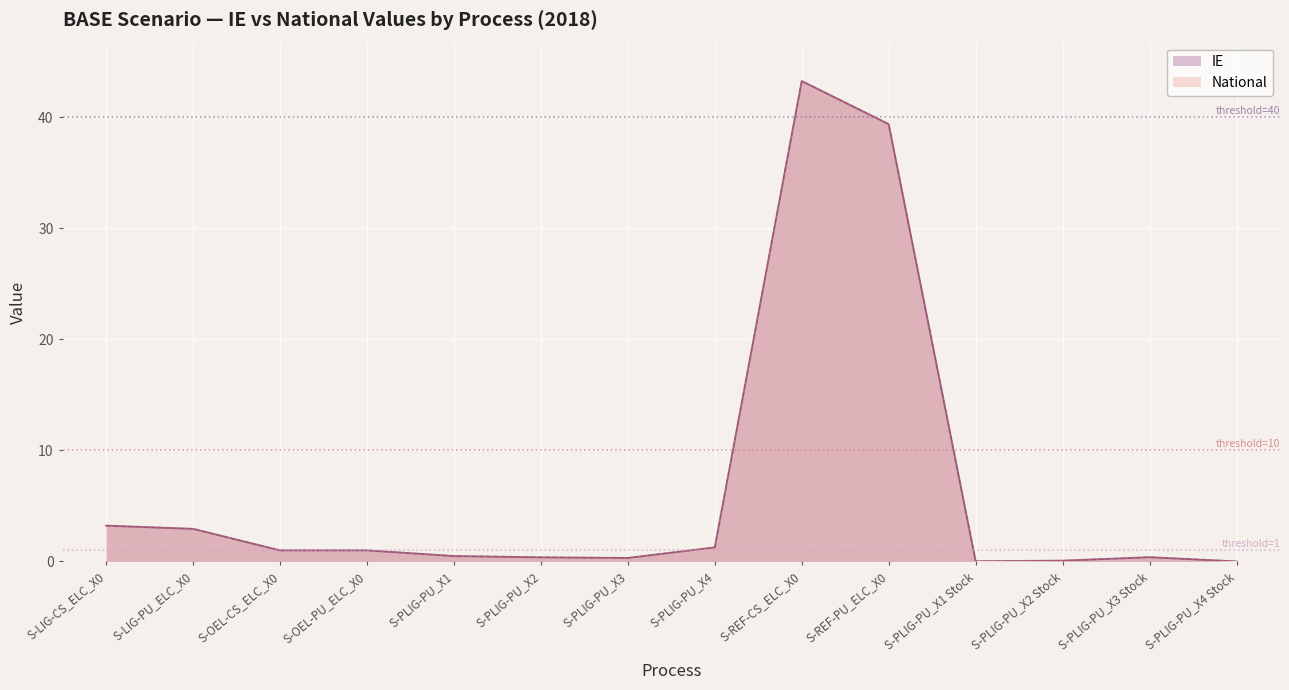

How many lines are shown in the chart?

2